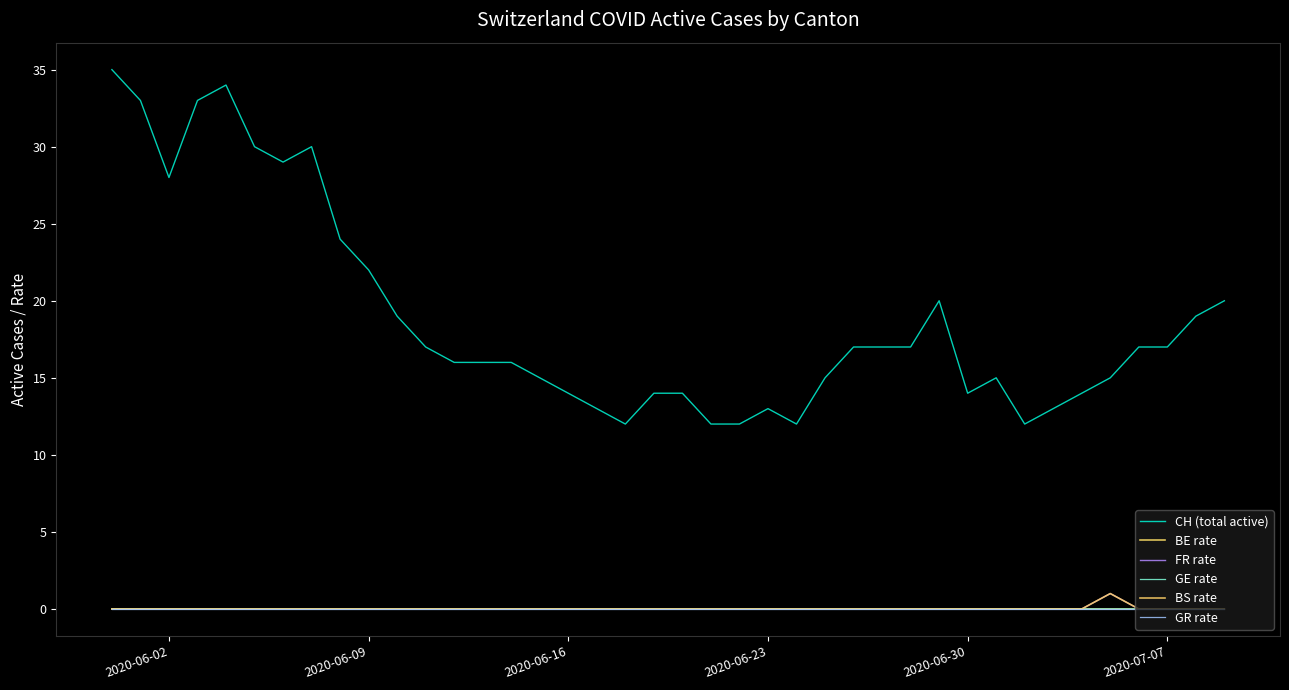

Does the chart have visible grid lines?

No